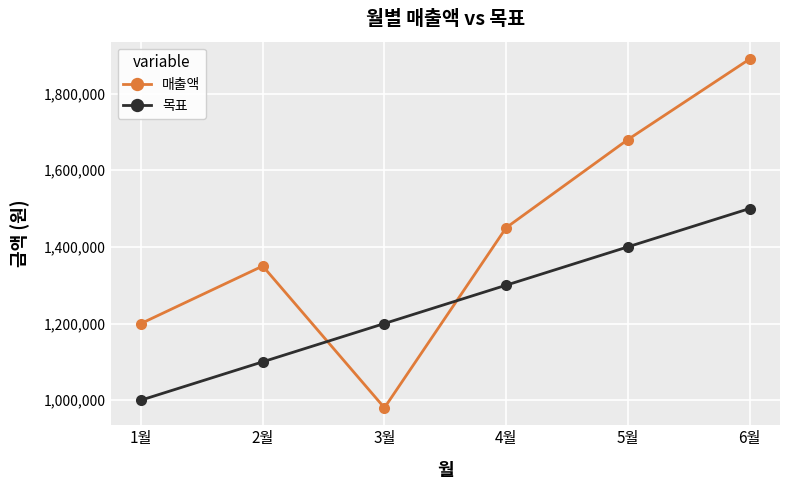

How many lines are shown in the chart?

2